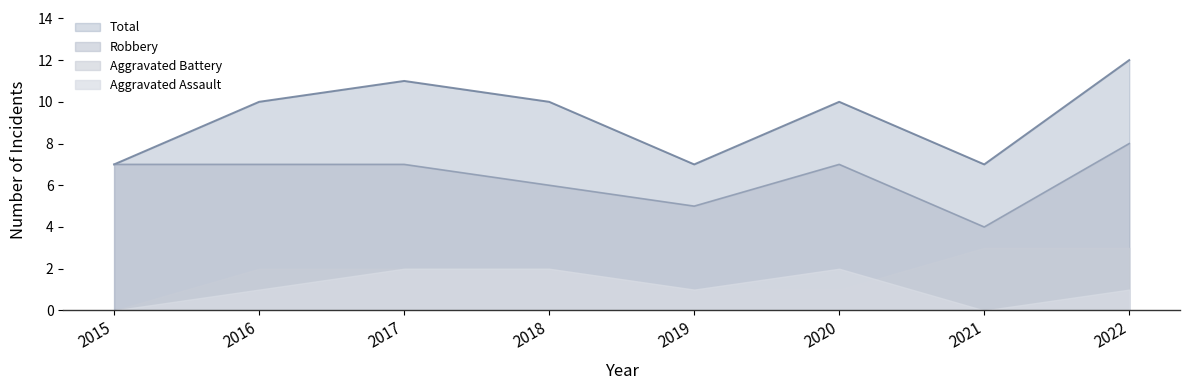

Which series has the largest range (max minus min)?

Total